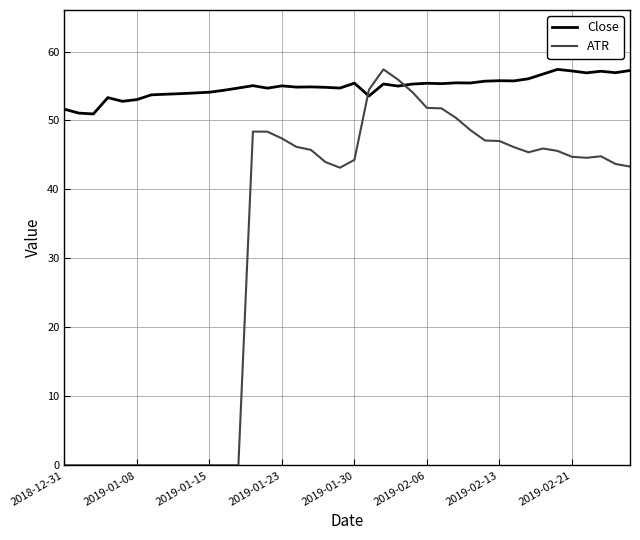

Which series has the largest total across all categories?

Close